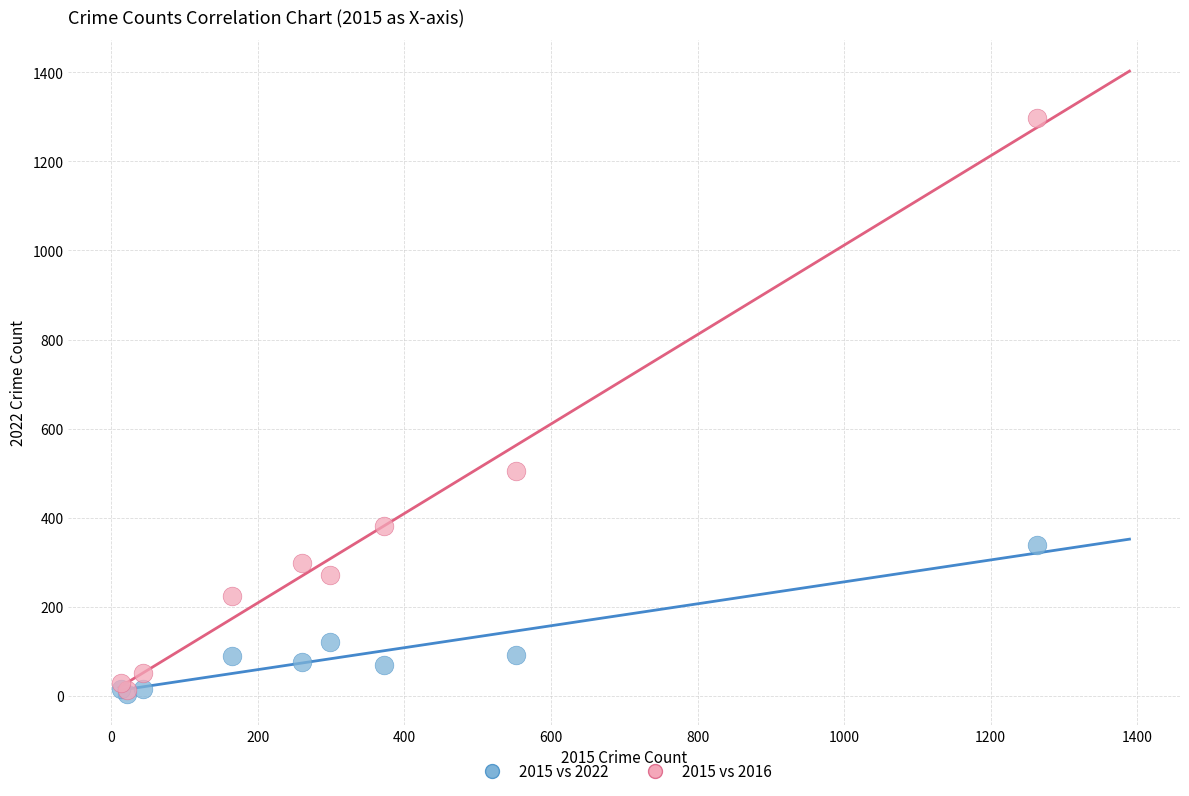

Which series has the widest spread of Y values?

2015 vs 2016